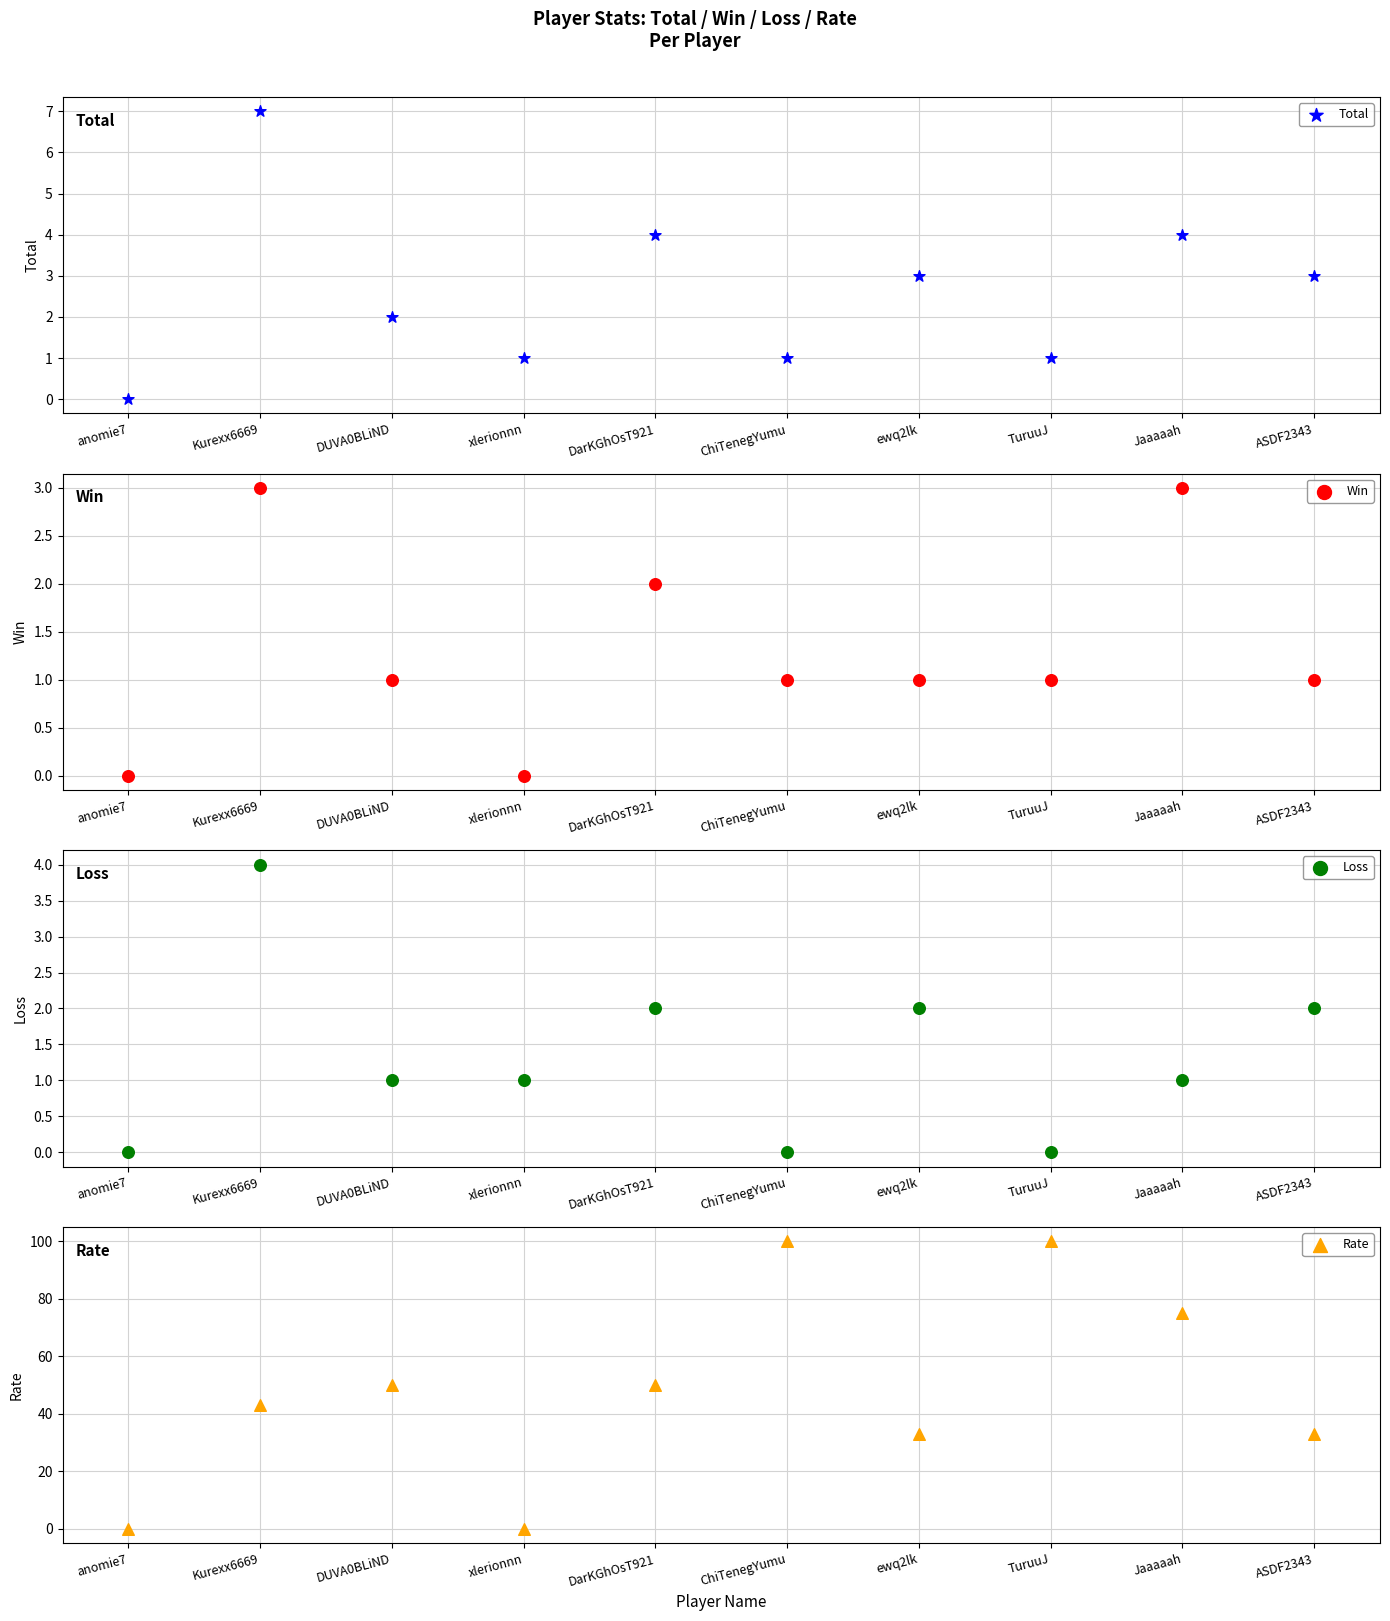

Which series contains the lowest Y value?

Total